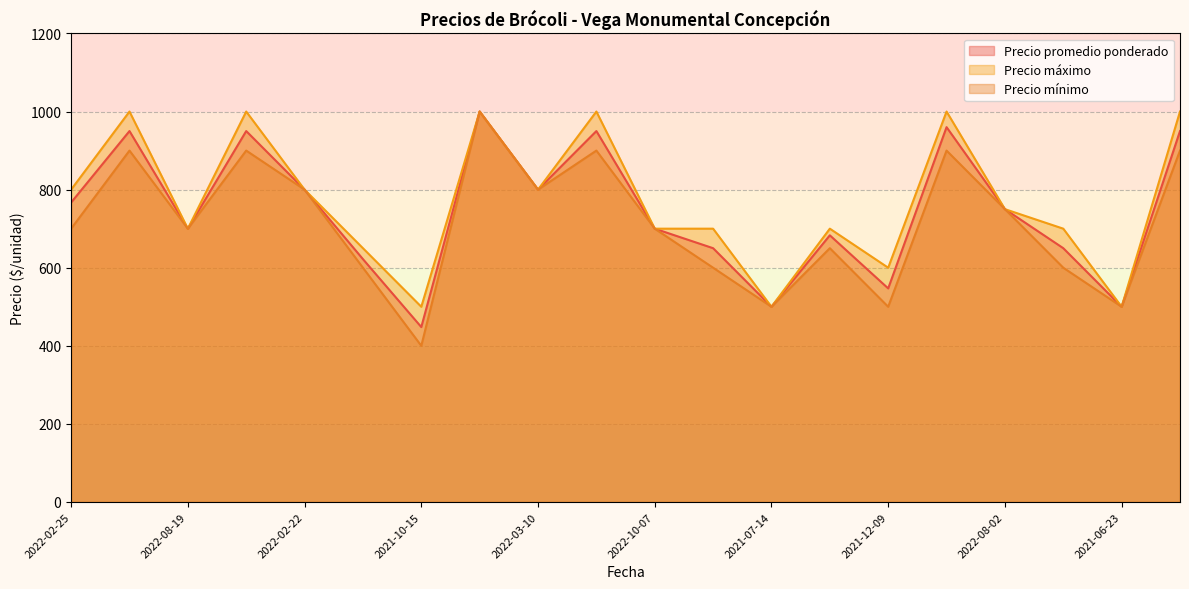

At 2022-11-24, list the series in order from largest to smallest.

Precio máximo, Precio promedio ponderado, Precio mínimo